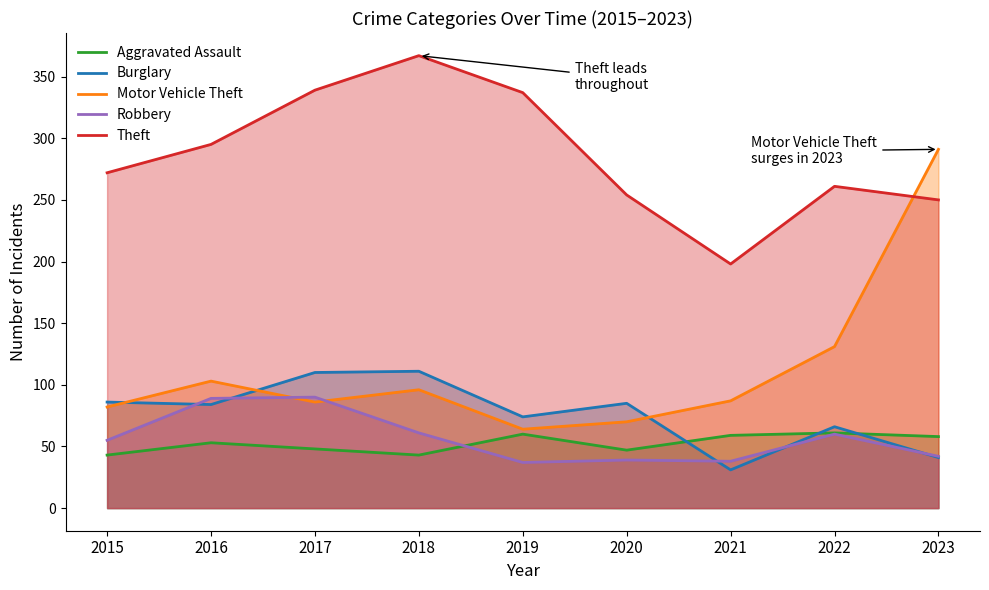

What is the maximum value for Burglary?

111